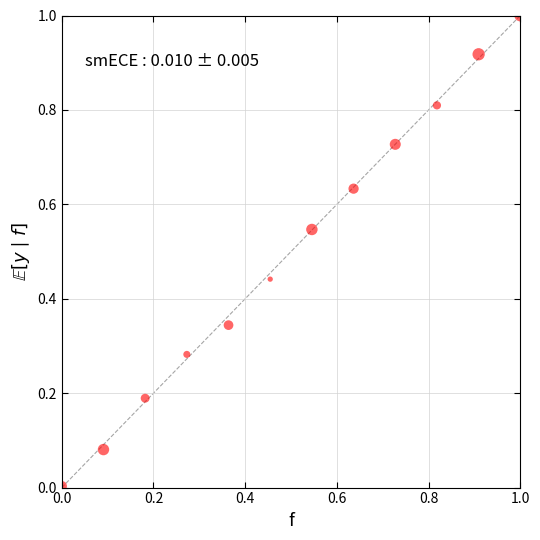

What is the range of Y values (max minus min)?

1.0